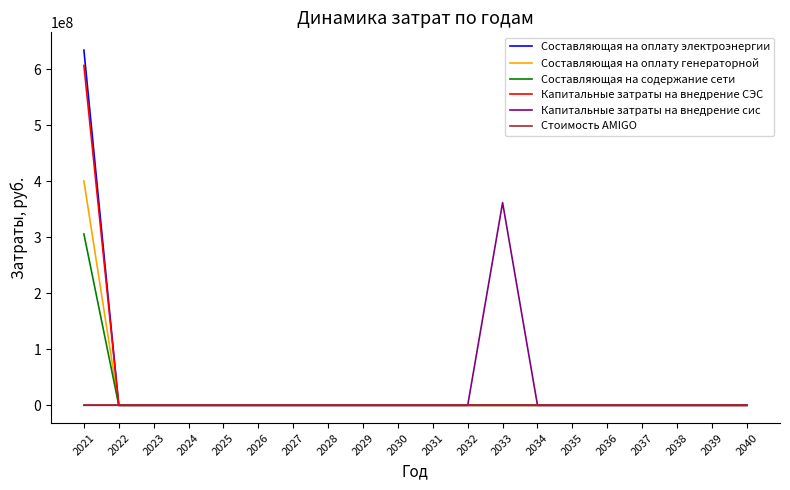

How many series are shown in this chart?

6